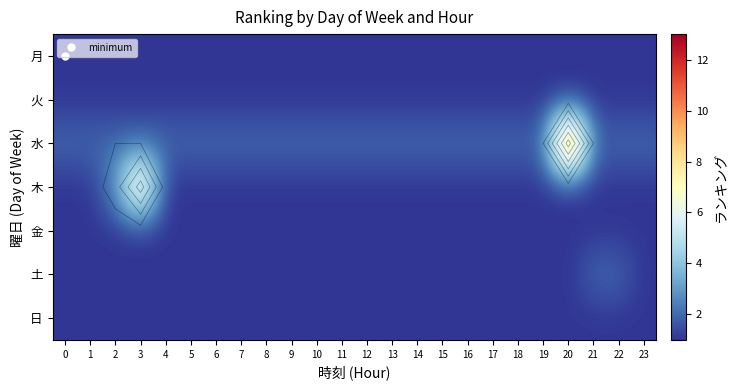

Count the 土 values in the range 1 to 2.

24